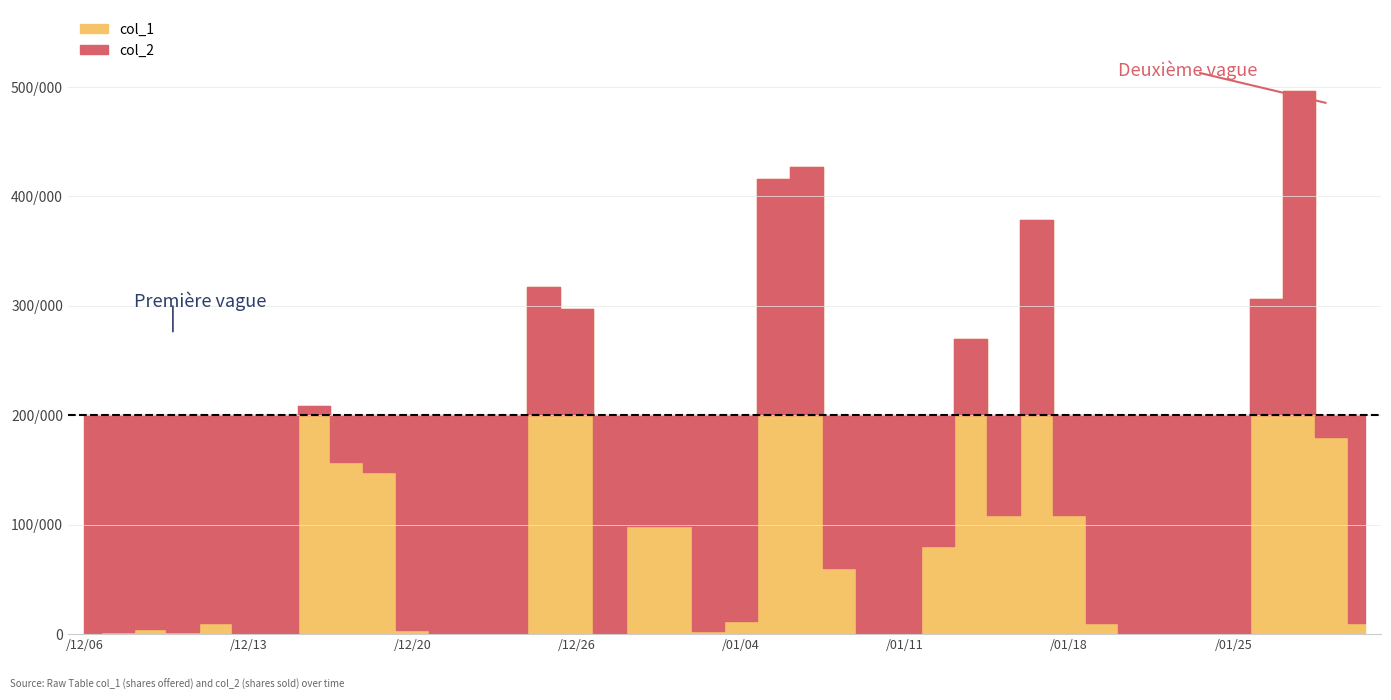

How many data points in col_1 are less than 10000?

18